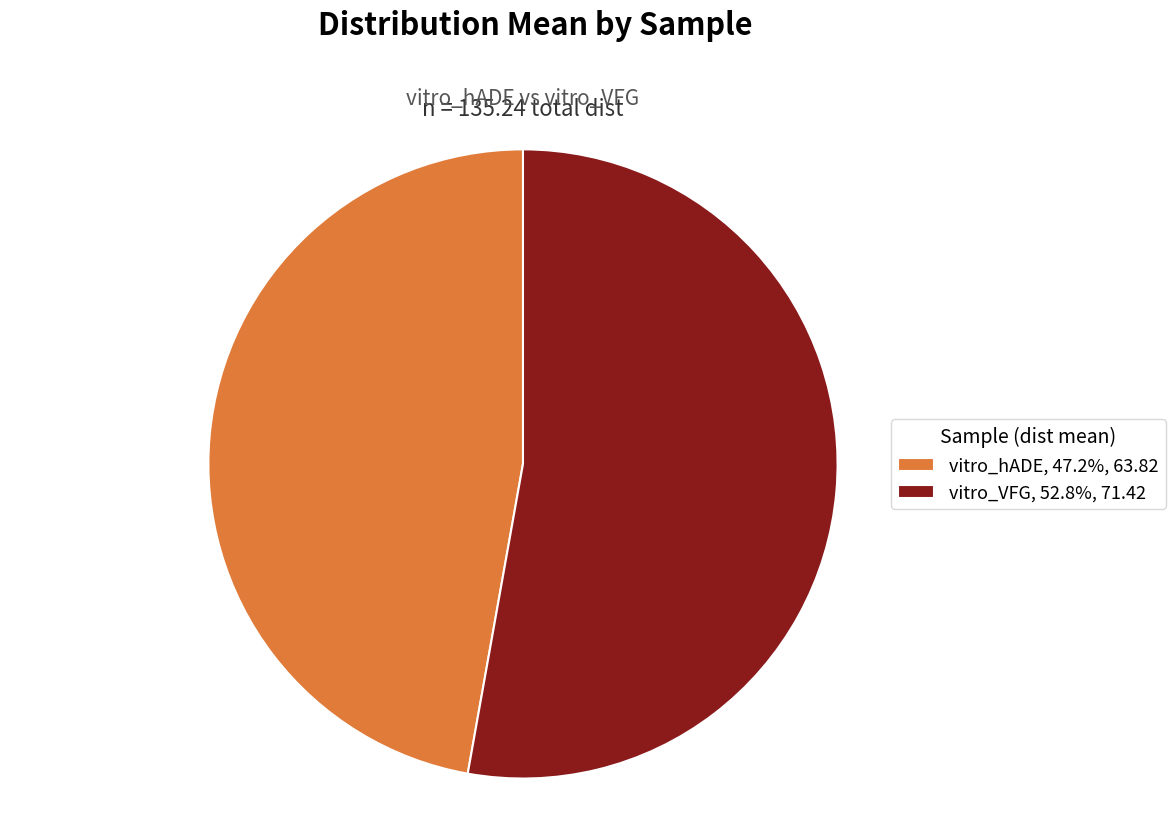

Is the sum of vitro_VFG and vitro_hADE greater than half?

Yes